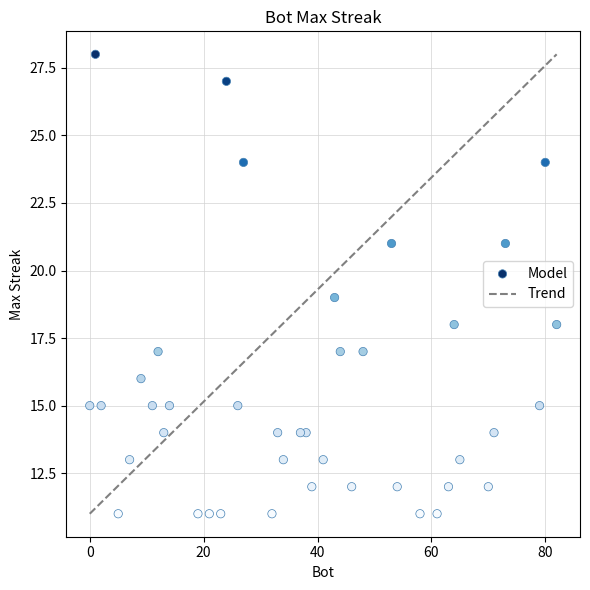

What is the range of Y values (max minus min)?

17